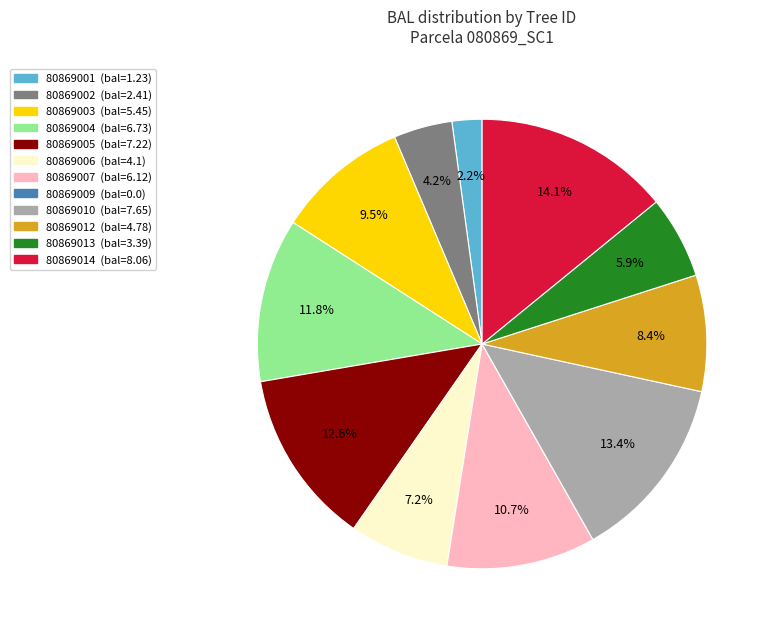

The 80869013 slice represents 15% of the pie. True or false?

False